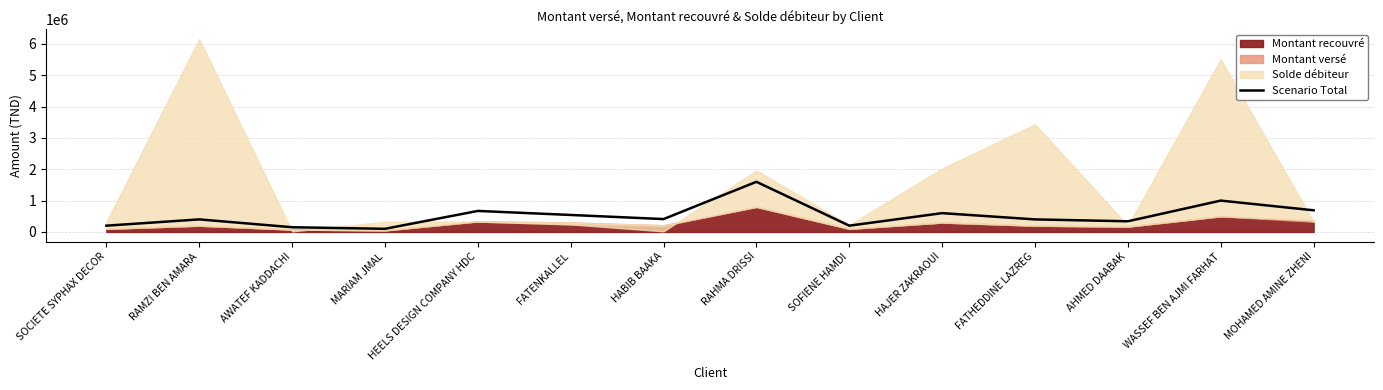

List the labels in order of value, largest first.

RAHMA DRISSI, WASSEF BEN AJMI FARHAT, MOHAMED AMINE ZHENI, HEELS DESIGN COMPANY HDC, HAJER ZAKRAOUI, FATENKALLEL, HABIB BAAKA, RAMZI BEN AMARA, FATHEDDINE LAZREG, AHMED DAABAK, SOCIETE SYPHAX DECOR, SOFIENE HAMDI, AWATEF KADDACHI, MARIAM JMAL